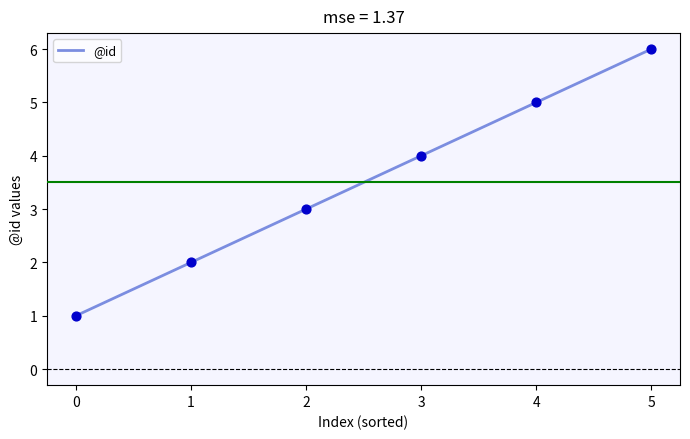

What is the change in value from 1 to 4?

+3